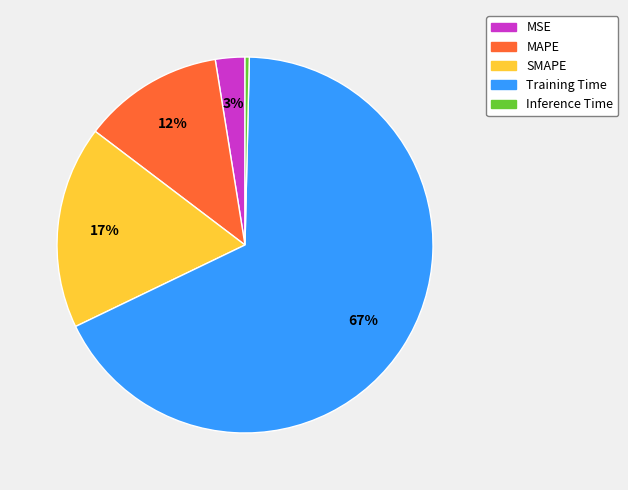

How many slices are in this pie chart?

5